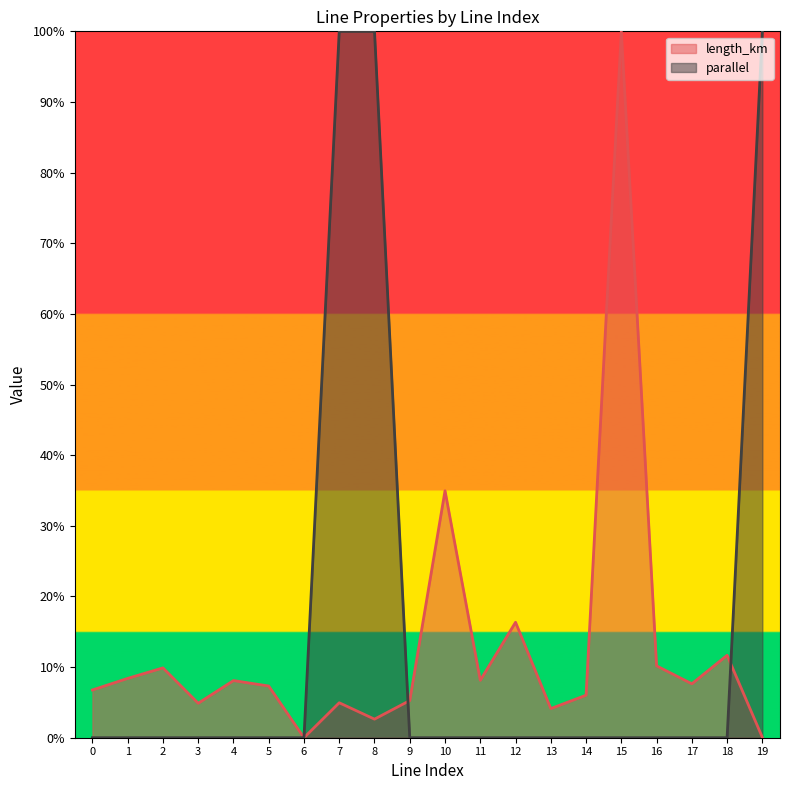

Does the chart have visible grid lines?

No